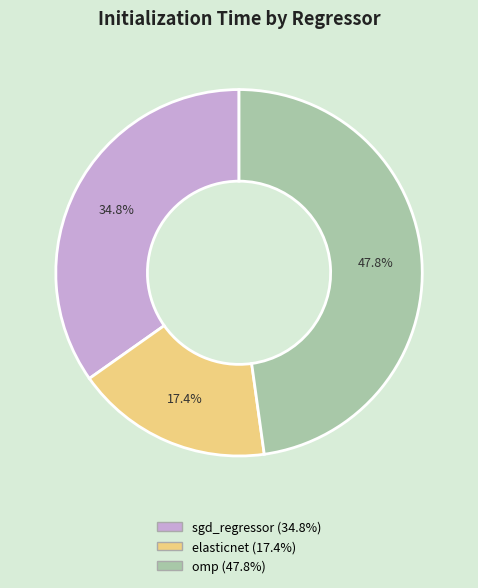

Which slice is the smallest?

elasticnet